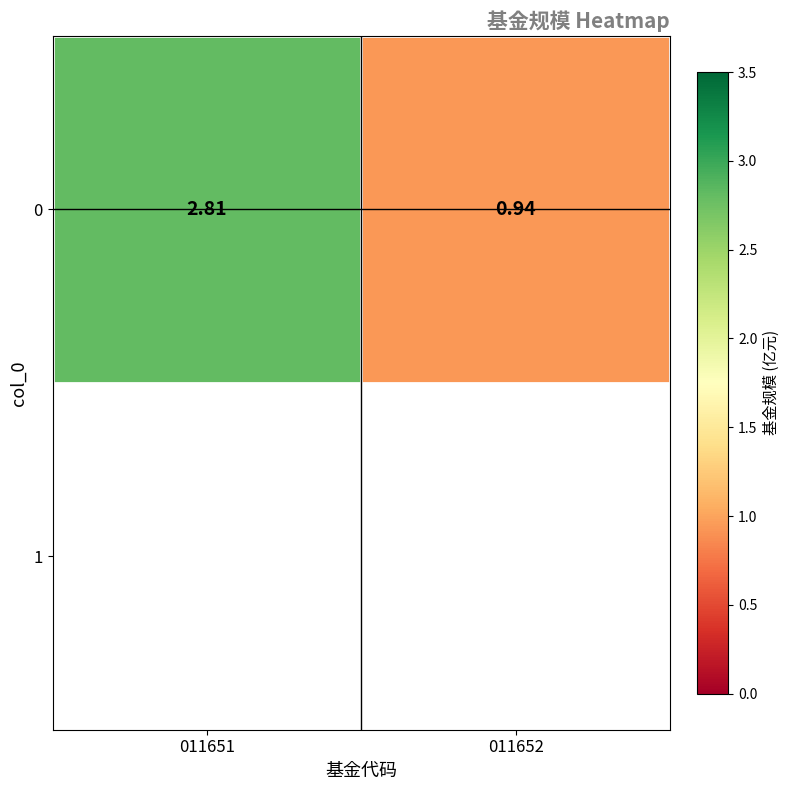

How many data points does each series have?

2